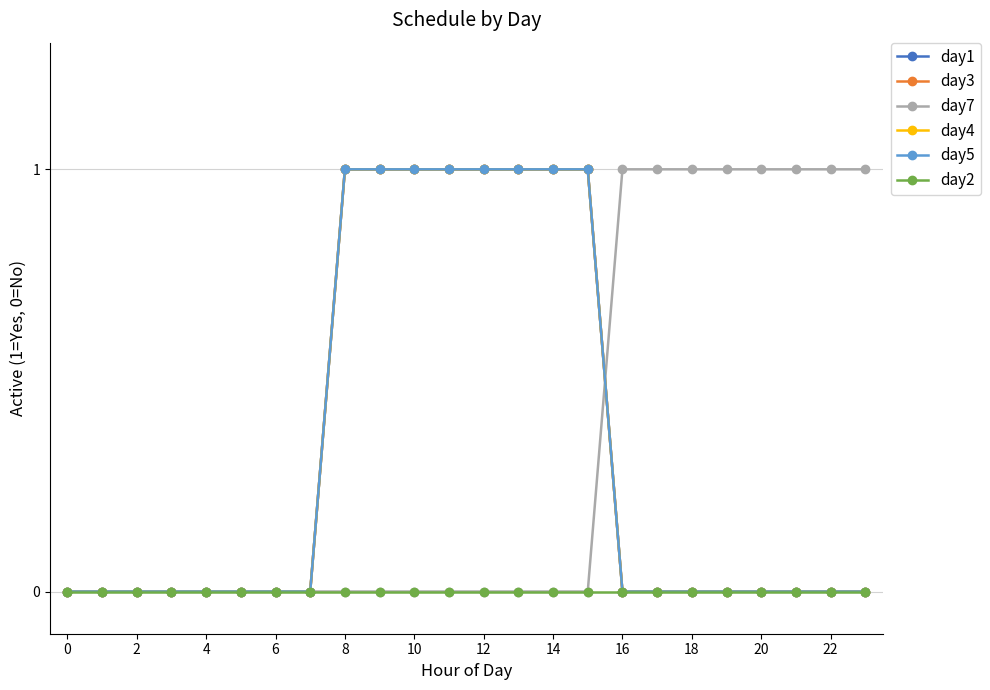

At how many categories does at least one series exceed 0?

16